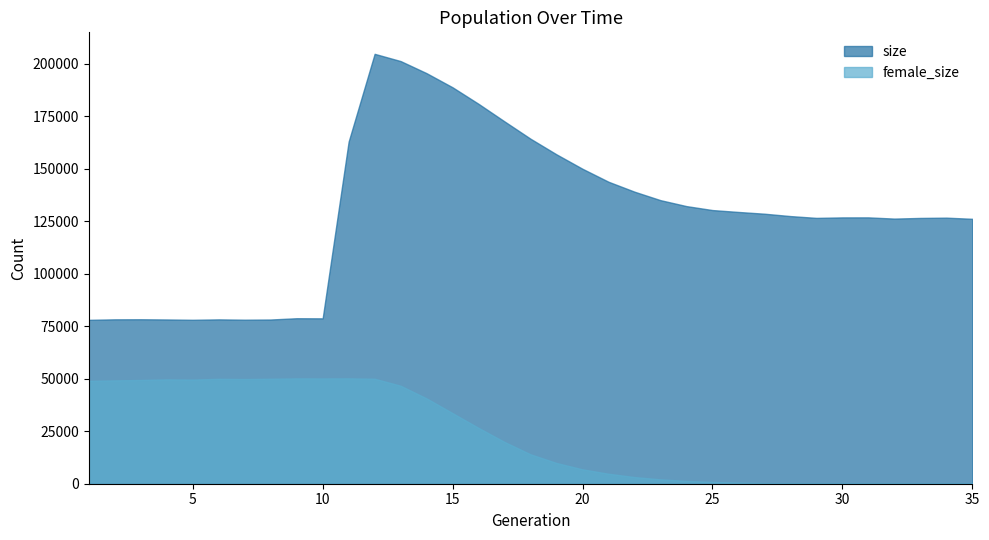

List the series in order of their peak value, highest first.

size, female_size